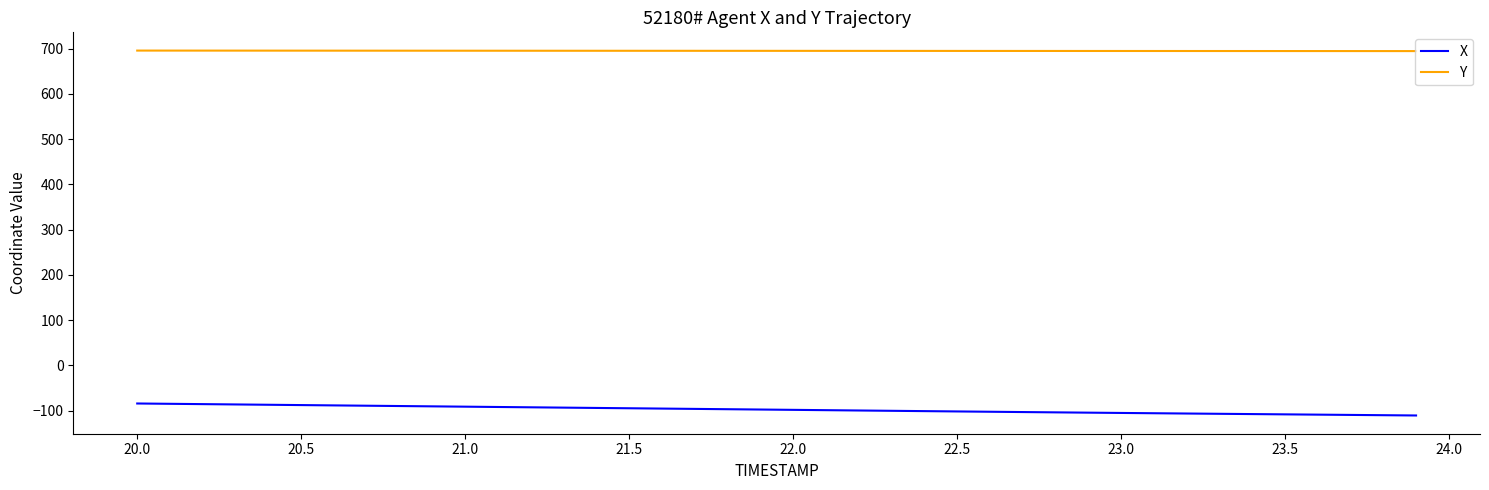

Which series has the largest total across all categories?

Y